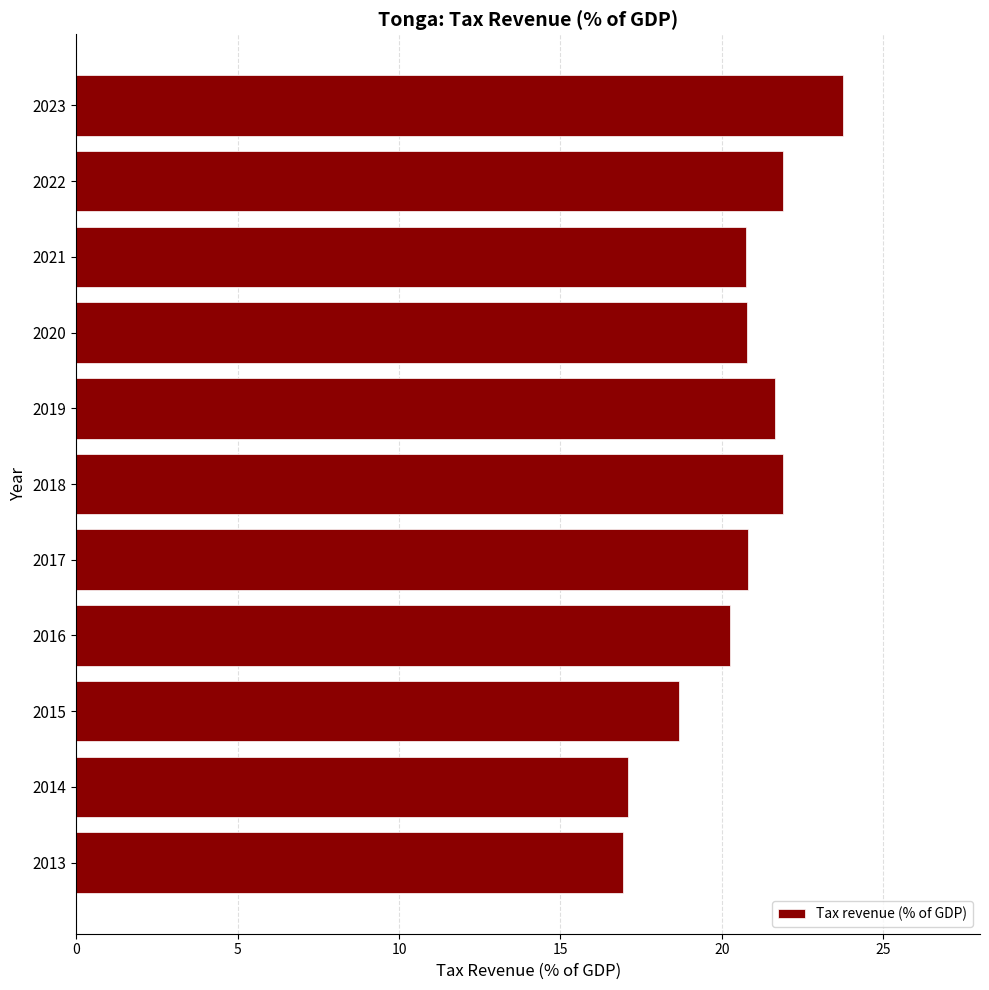

Which label corresponds to the largest value in the chart?

2023